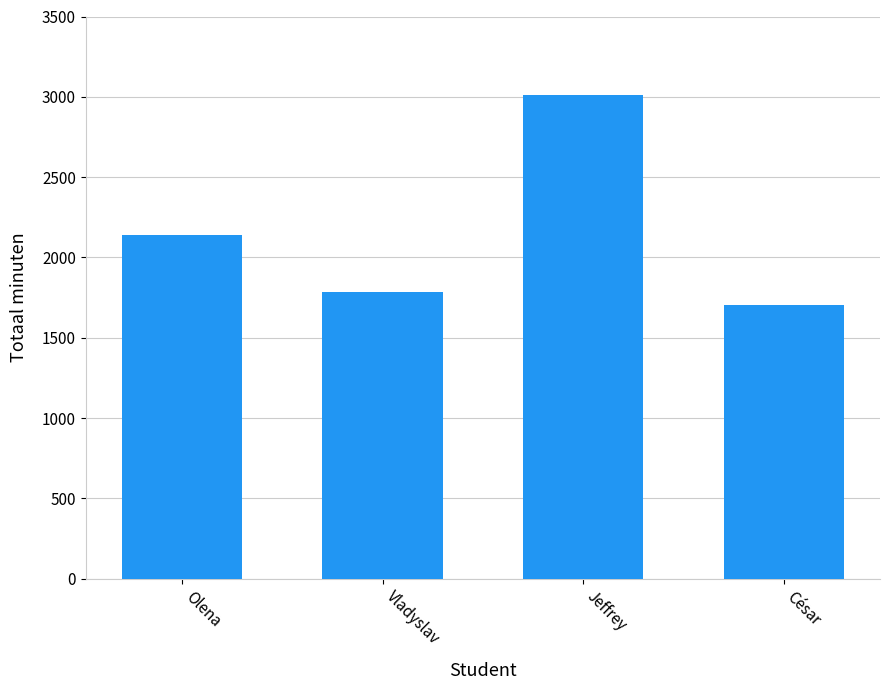

What is the ratio of the value at César to the value at Vladyslav?

1.0